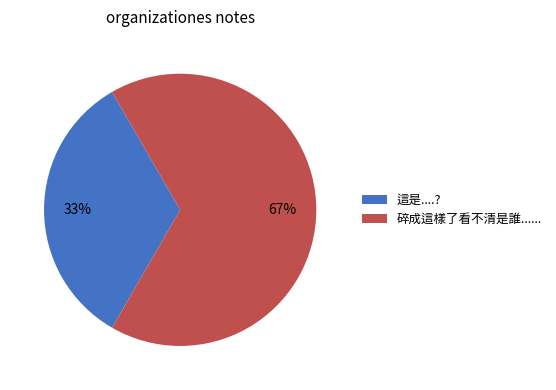

Combined, do 碎成這樣了看不清是誰...... and 這是....? account for over 50%?

Yes